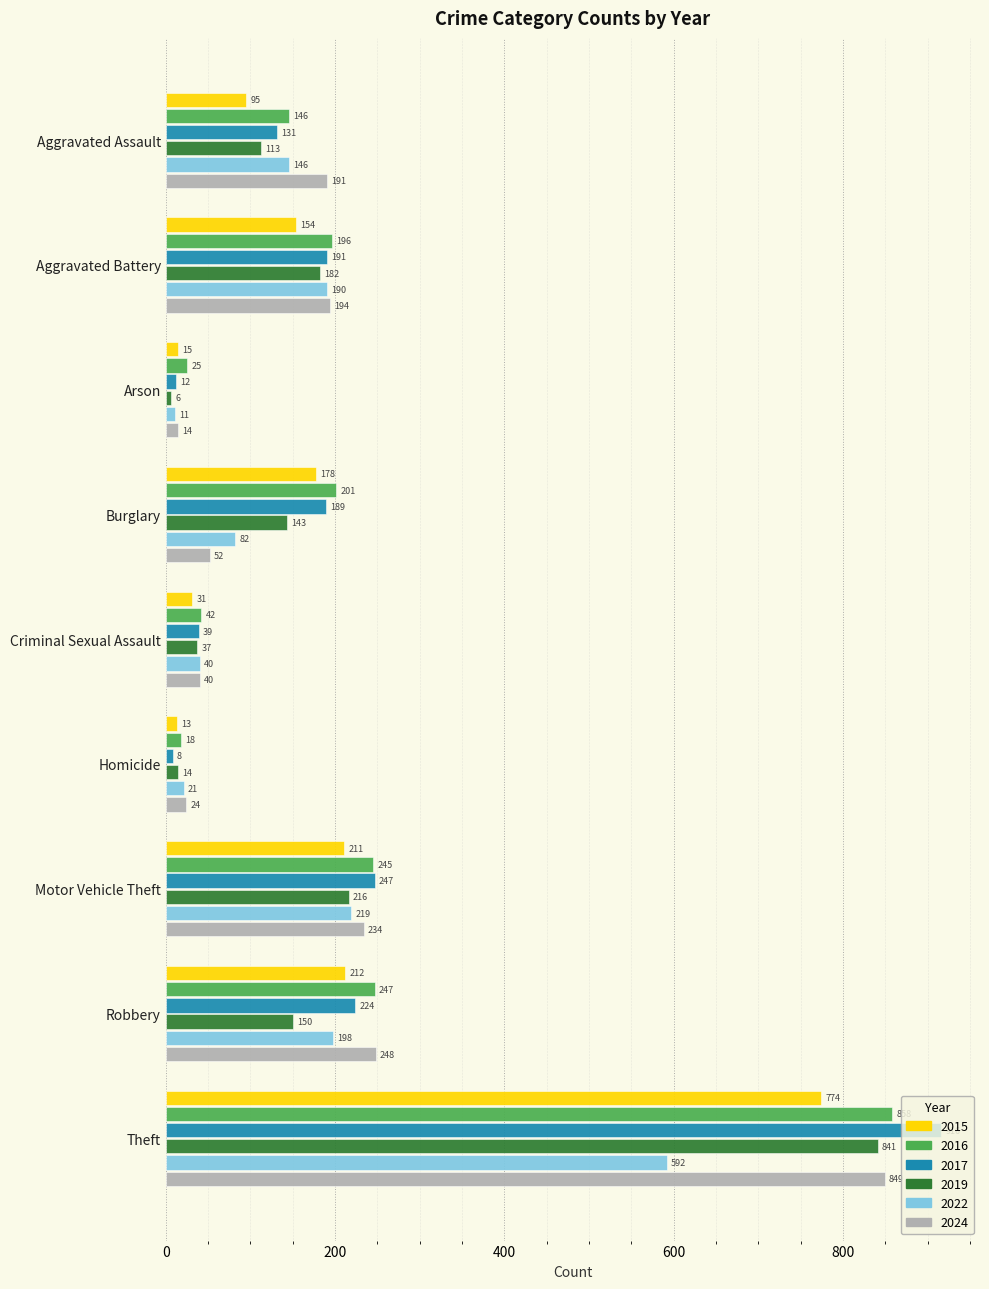

At which category is the sum across all series the highest?

Theft